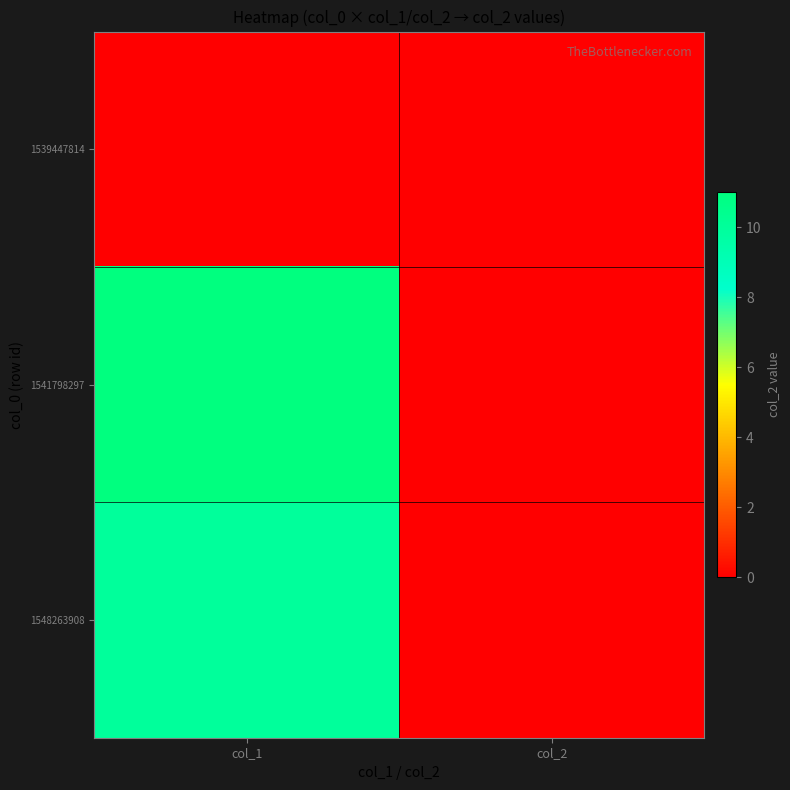

Reading right to left, what are all the values shown in this chart?

1539447814: col_2=0	col_1=0
1541798297: col_2=0	col_1=11
1548263908: col_2=0	col_1=10